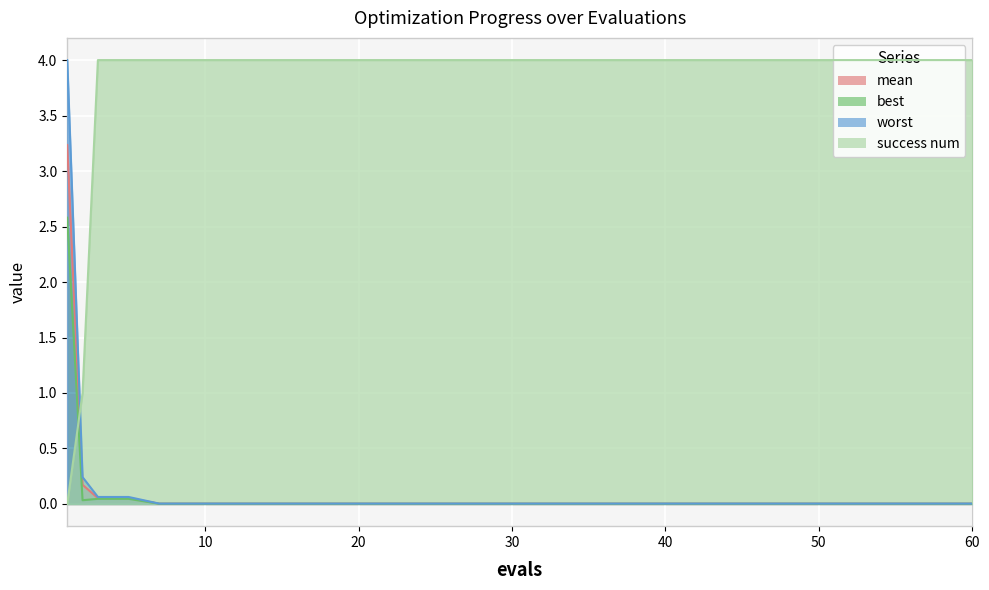

Reading left to right, extract all data points from this chart.

mean: 1=3.2	2=0.2	3=0.1	5=0.1	7=0.0	10=0.0	15=0.0	20=0.0	25=0.0	30=0.0	35=0.0	40=0.0	45=0.0	50=0.0	55=0.0	60=0.0
best: 1=2.6	2=0.0	3=0.0	5=0.0	7=0.0	10=0.0	15=0.0	20=0.0	25=0.0	30=0.0	35=0.0	40=0.0	45=0.0	50=0.0	55=0.0	60=0.0
worst: 1=4.0	2=0.2	3=0.1	5=0.1	7=0.0	10=0.0	15=0.0	20=0.0	25=0.0	30=0.0	35=0.0	40=0.0	45=0.0	50=0.0	55=0.0	60=0.0
success num: 1=0.0	2=1.0	3=4.0	5=4.0	7=4.0	10=4.0	15=4.0	20=4.0	25=4.0	30=4.0	35=4.0	40=4.0	45=4.0	50=4.0	55=4.0	60=4.0